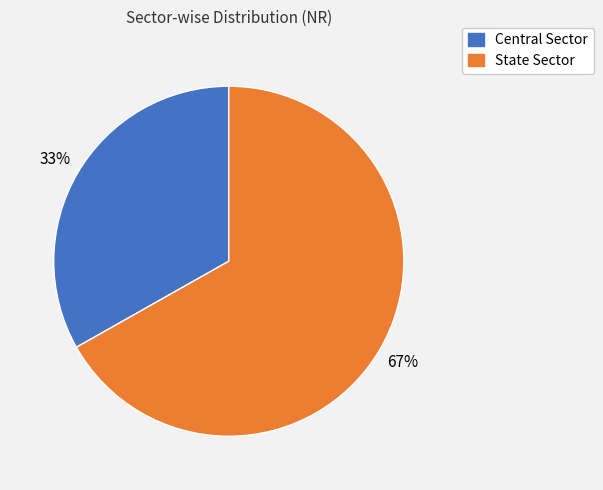

Which slice is the smallest?

Central Sector